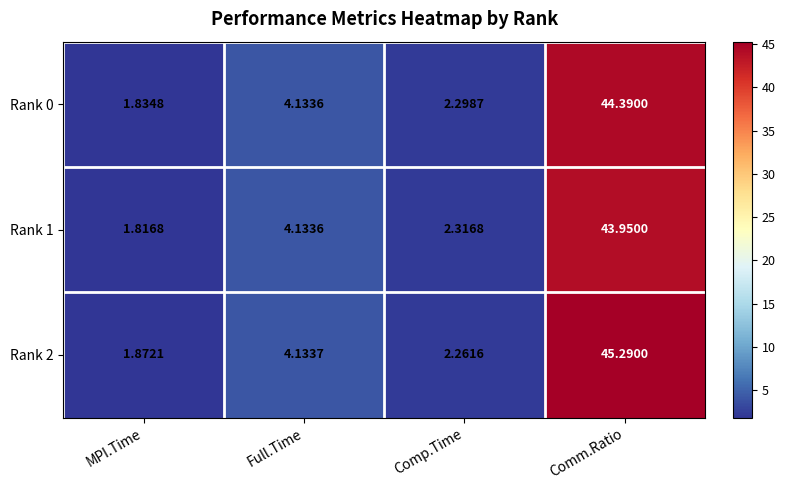

Is the value of Rank 2 at Comm.Ratio greater than the value of Rank 1 at Comp.Time?

Yes